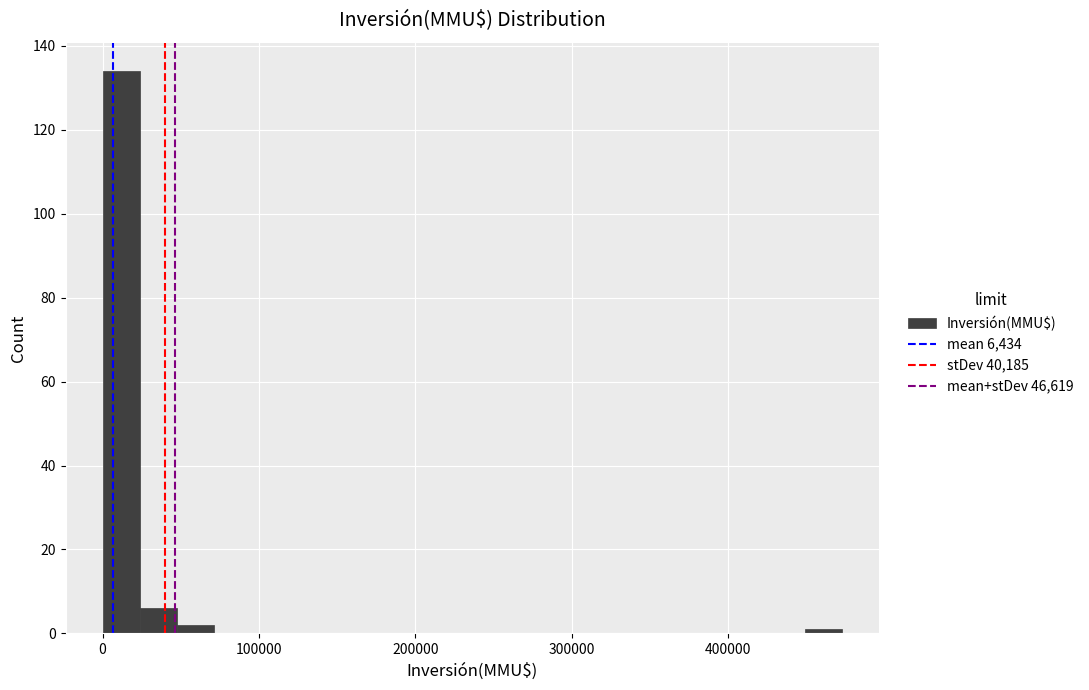

Around what value on the x-axis is the tallest bar? Give the approximate position of its centre, as read against the axis.

10000